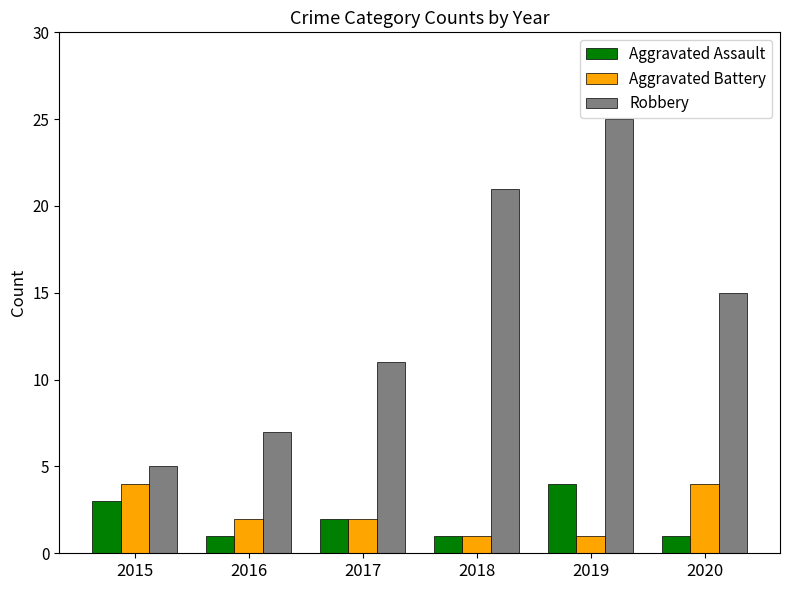

Count the Robbery values in the range 7 to 21.

4